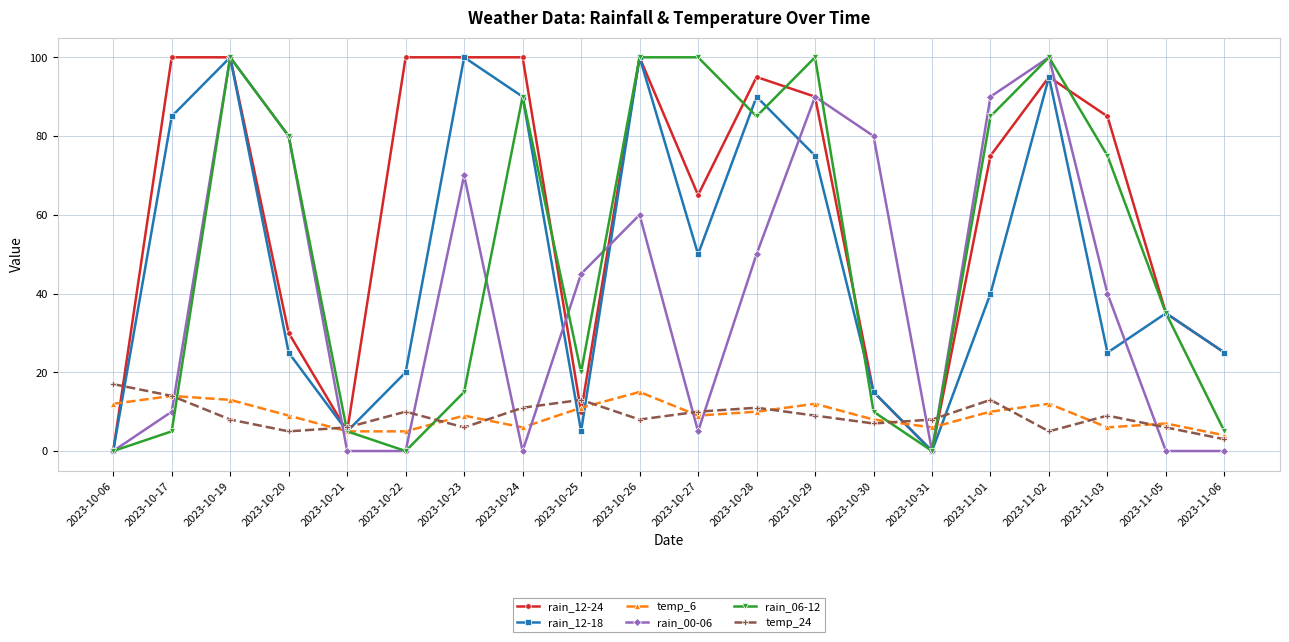

What position from the left is 2023-10-25?

9